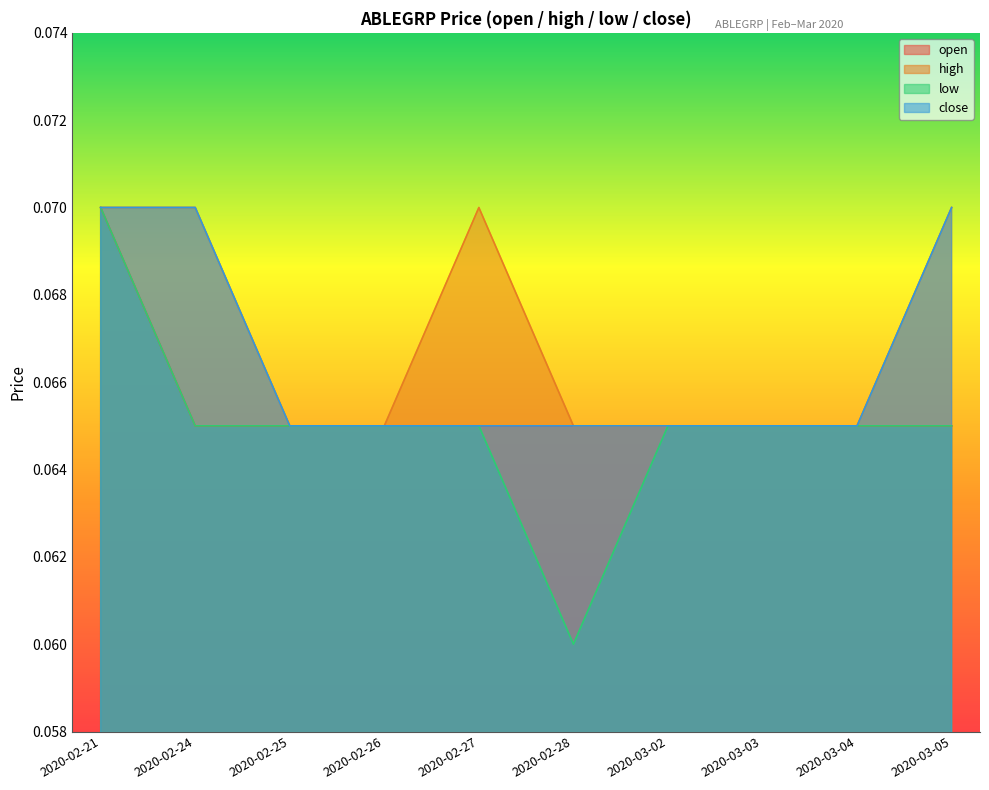

What is the minimum value shown in the chart?

0.1